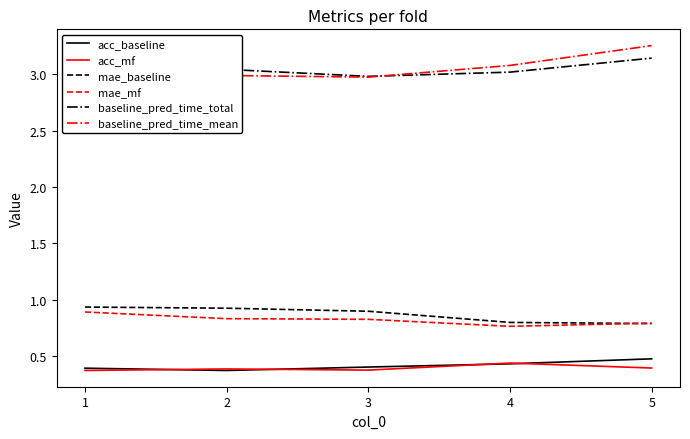

The value of baseline_pred_time_total at 1 is 1.8. True or false?

False